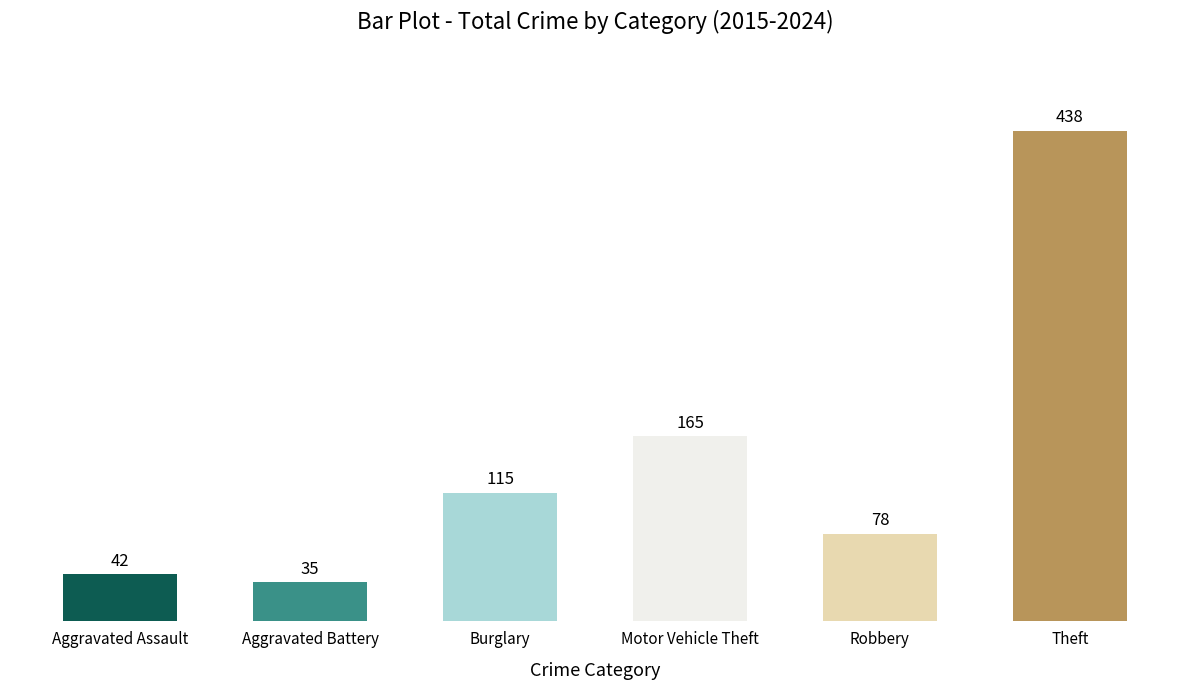

What is the label of the 6th bar from the left?

Theft